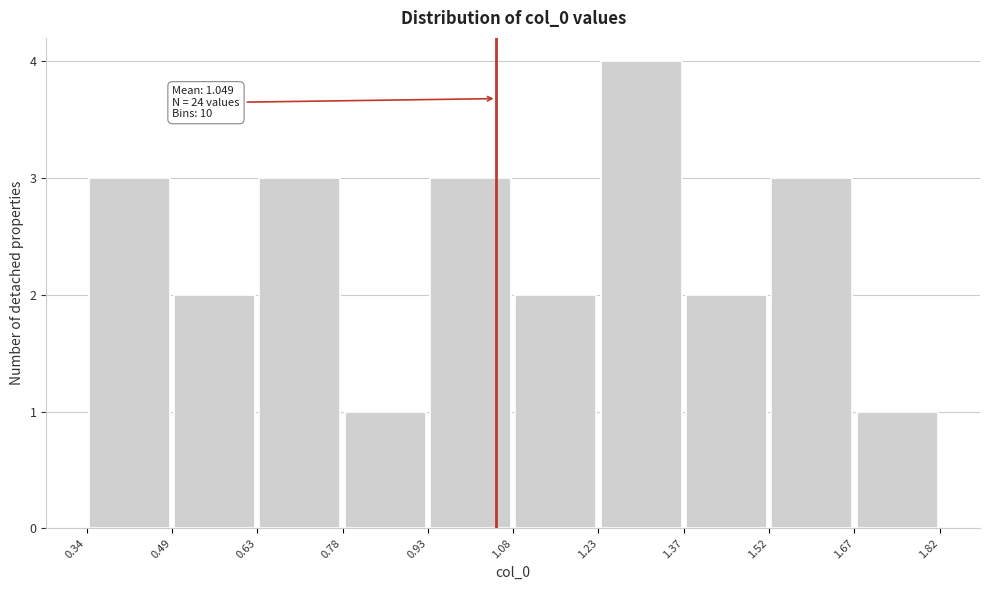

Over which range of the x-axis is the bar tallest?

1.23 to 1.37